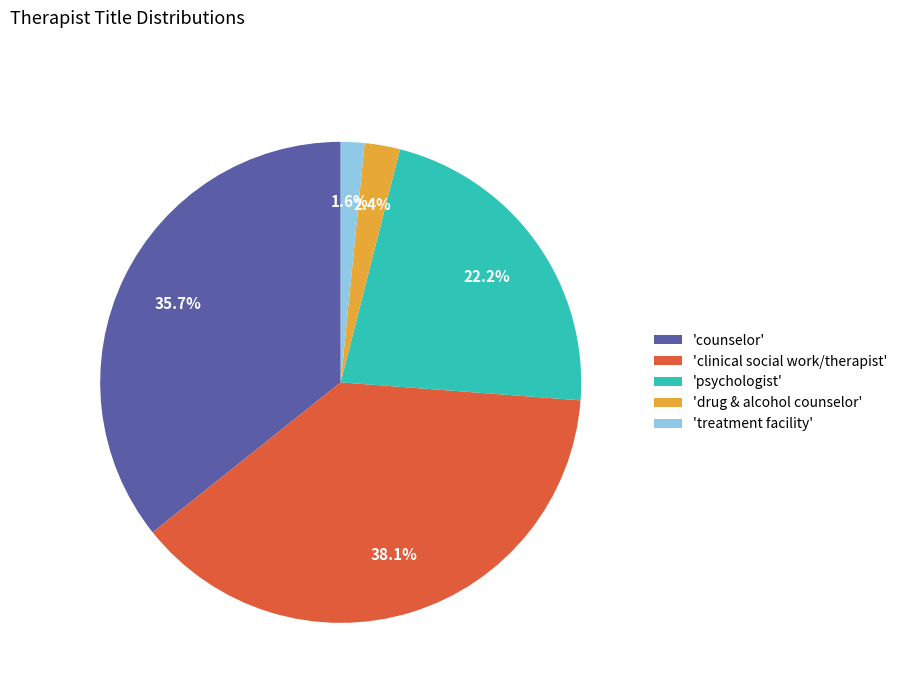

Does 'treatment facility' account for over 50% of the chart?

No